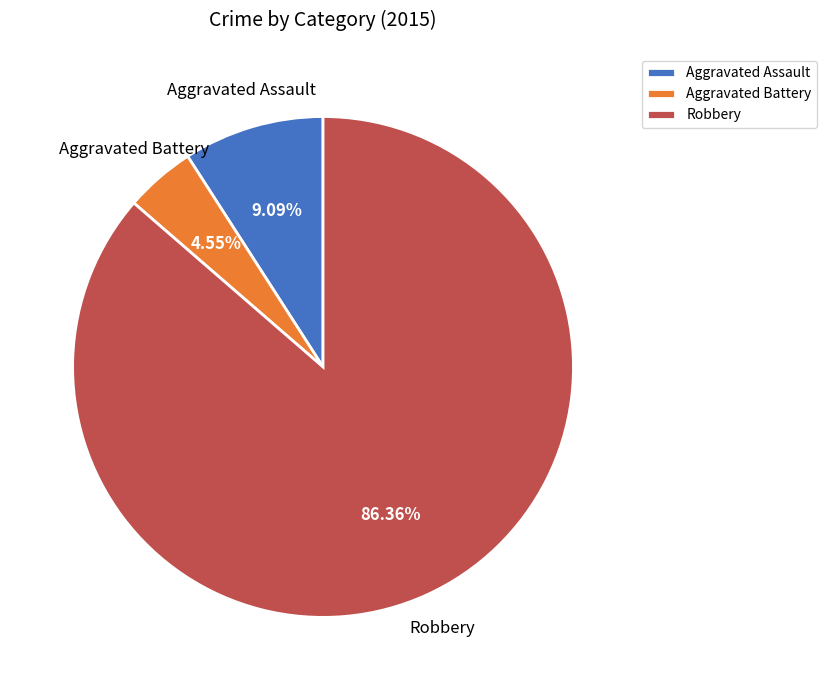

How many segments does this pie chart have?

3